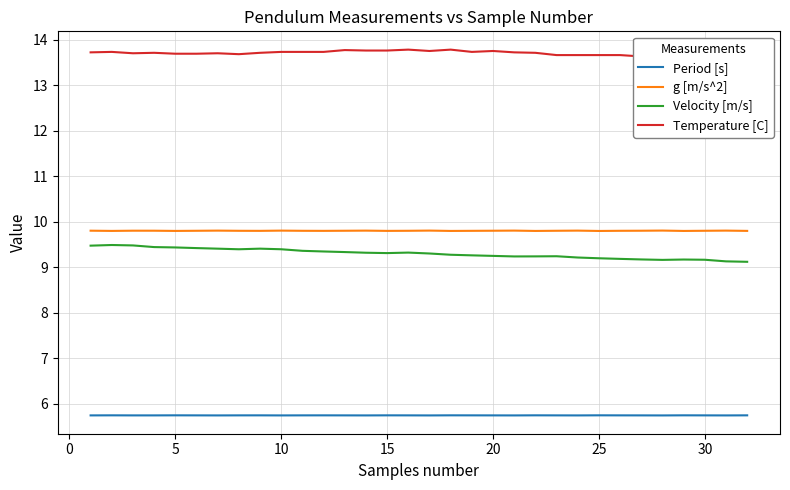

True or false: Period [s] and Velocity [m/s] intersect in this chart.

False